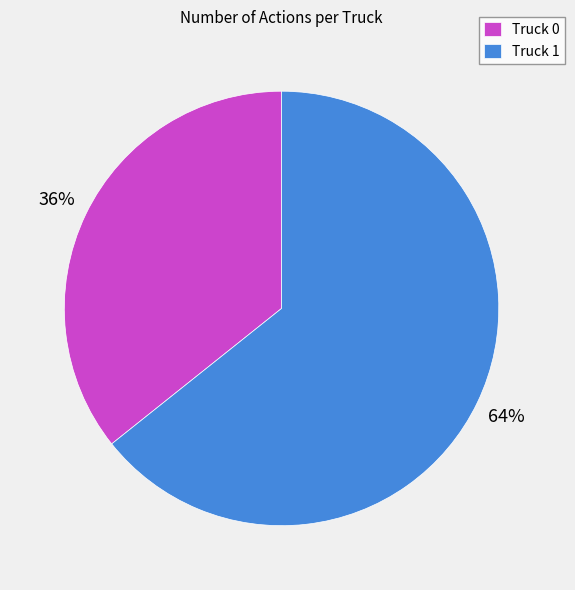

What is the largest slice in the pie chart?

Truck 1